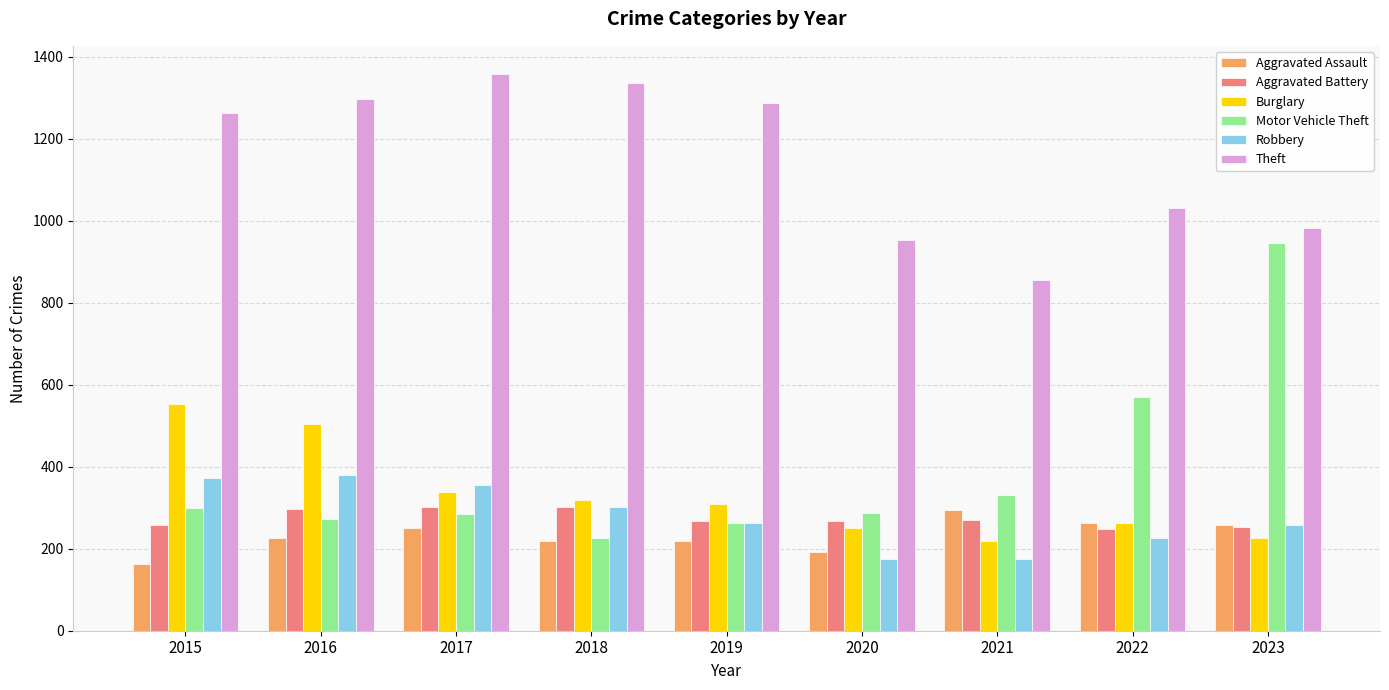

What is the maximum value shown in the chart?

1359